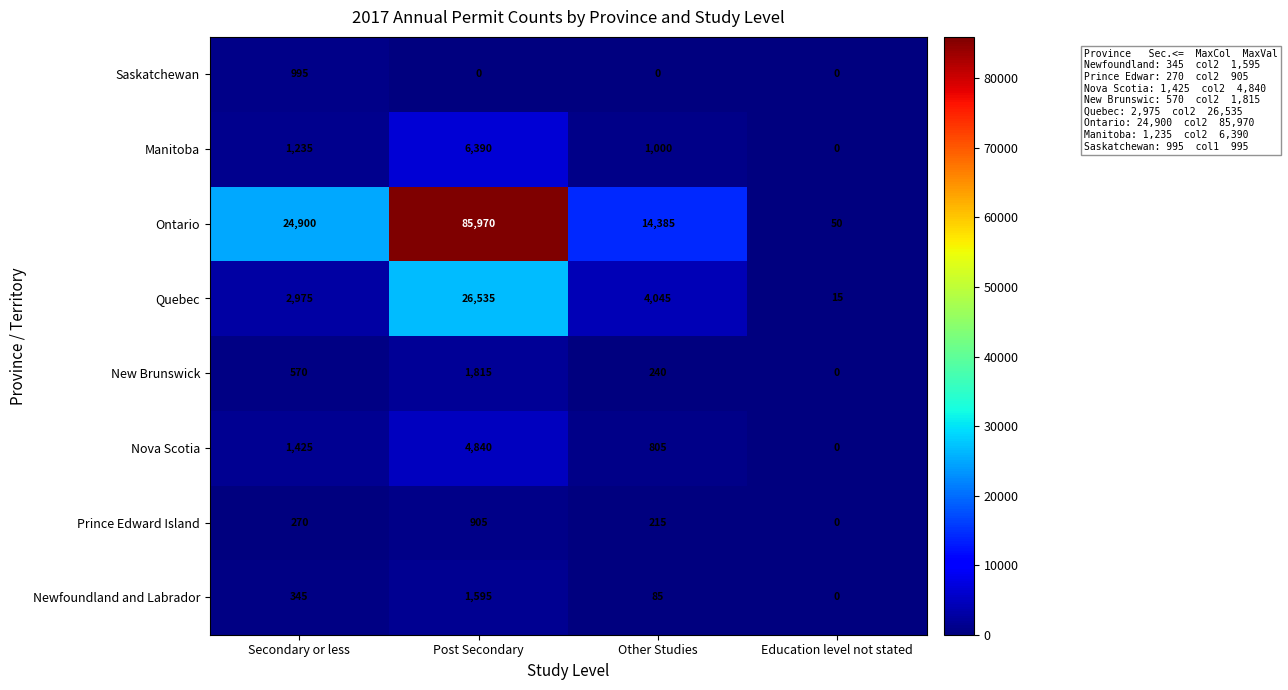

List the labels in order of Manitoba value, largest first.

Post Secondary, Secondary or less, Other Studies, Education level not stated